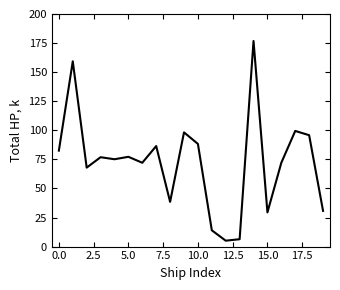

What is the greatest value displayed?

176.8